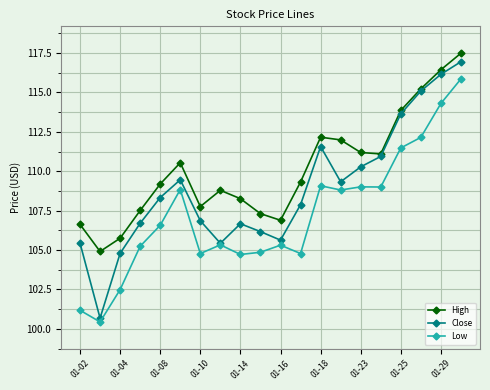

How many interior local valleys does the Close series have?

4